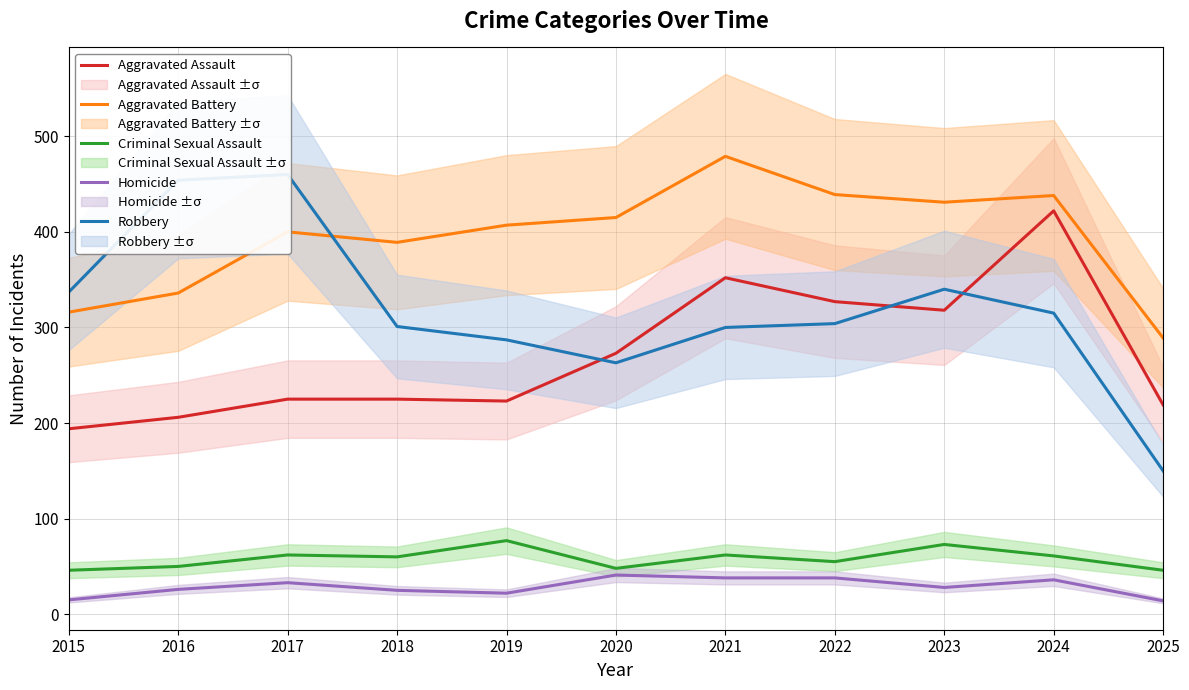

What is the sum of all Homicide values?

316